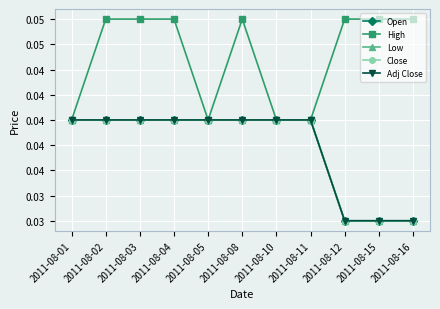

Where is Open nearest to the value 0?

2011-08-12